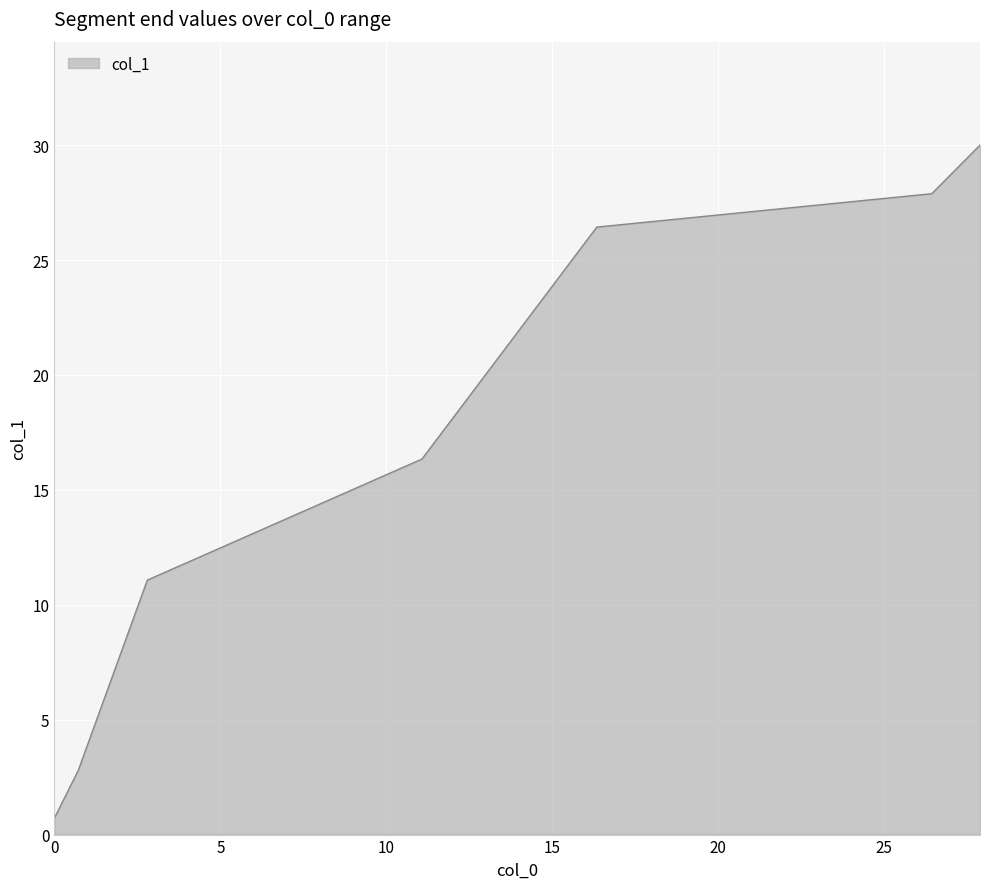

What is the greatest value displayed?

30.0